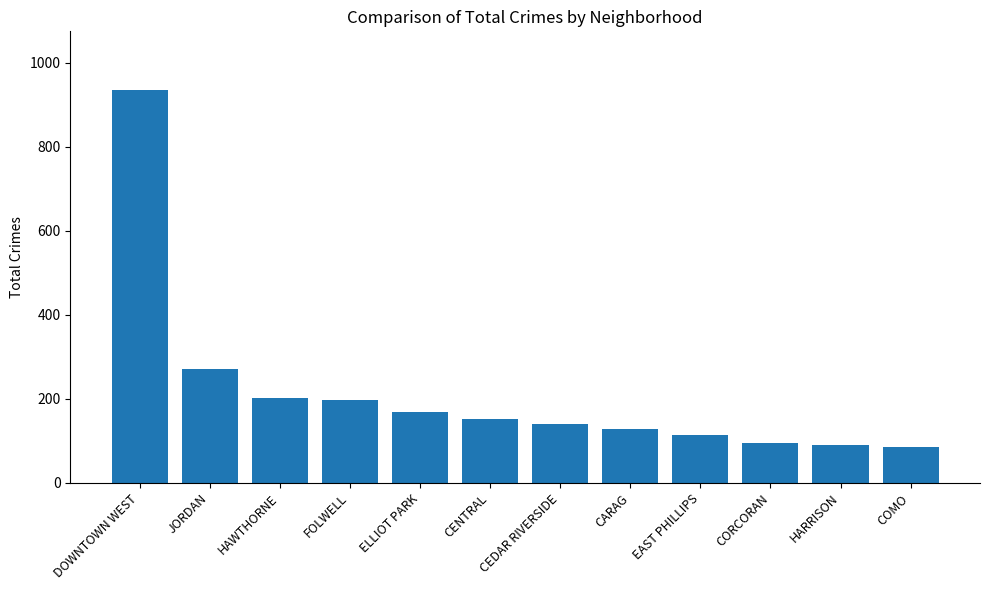

Which label corresponds to the largest value in the chart?

DOWNTOWN WEST